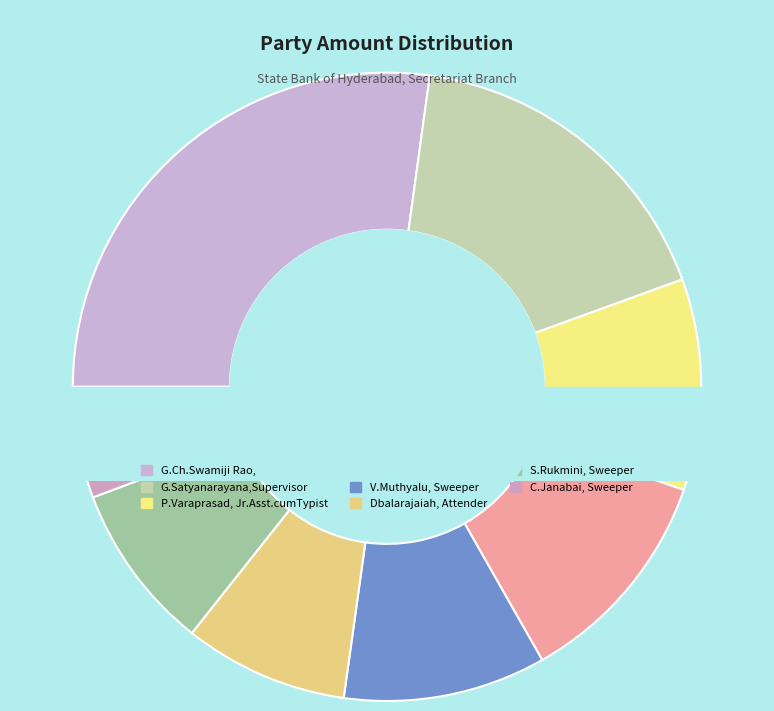

What is the total percentage of Dbalarajaiah, Attender and S.Rukmini, Sweeper?

17.1%